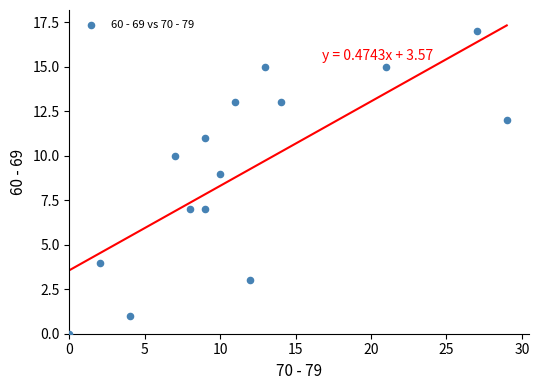

What is the range of Y values (max minus min)?

17